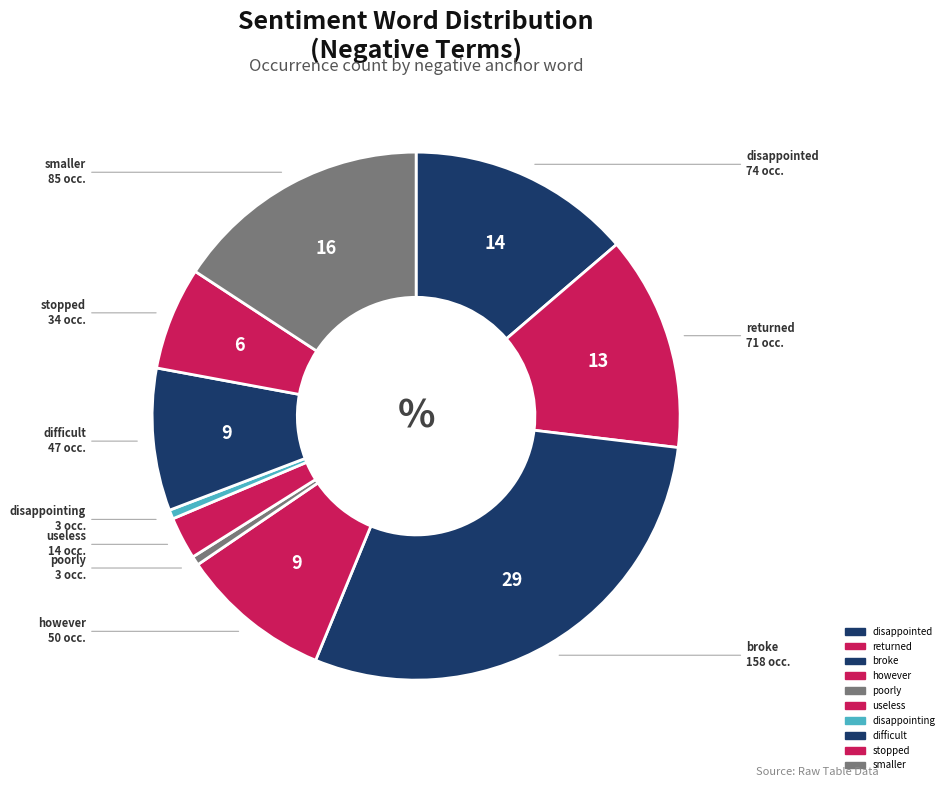

Is it true that disappointed is 1% of the pie?

False